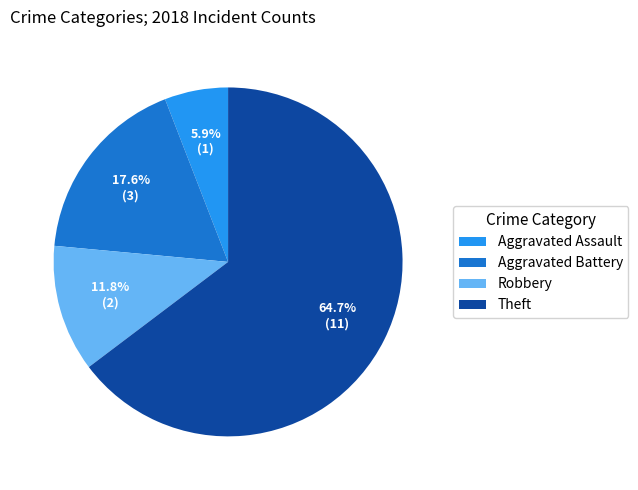

Is it true that Theft is 54% of the pie?

False